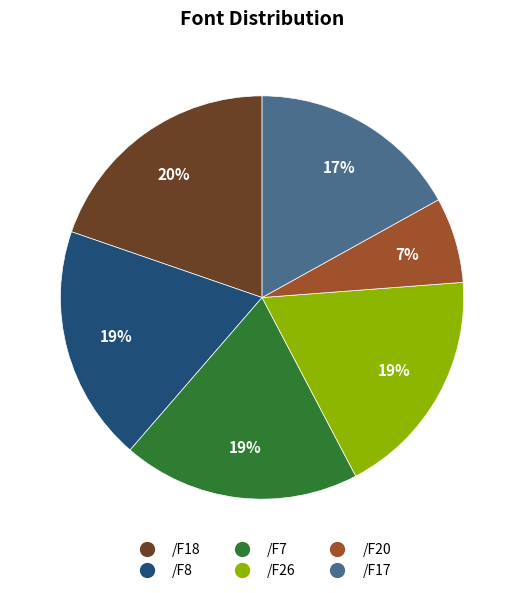

How many slices are in this pie chart?

6